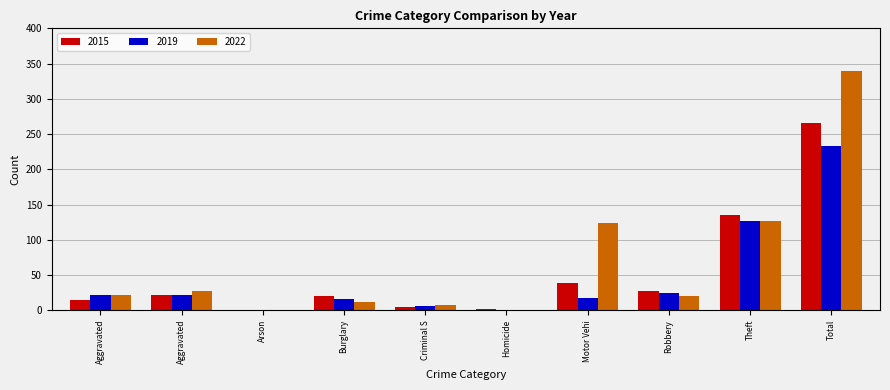

Count the number of data series in this chart.

3